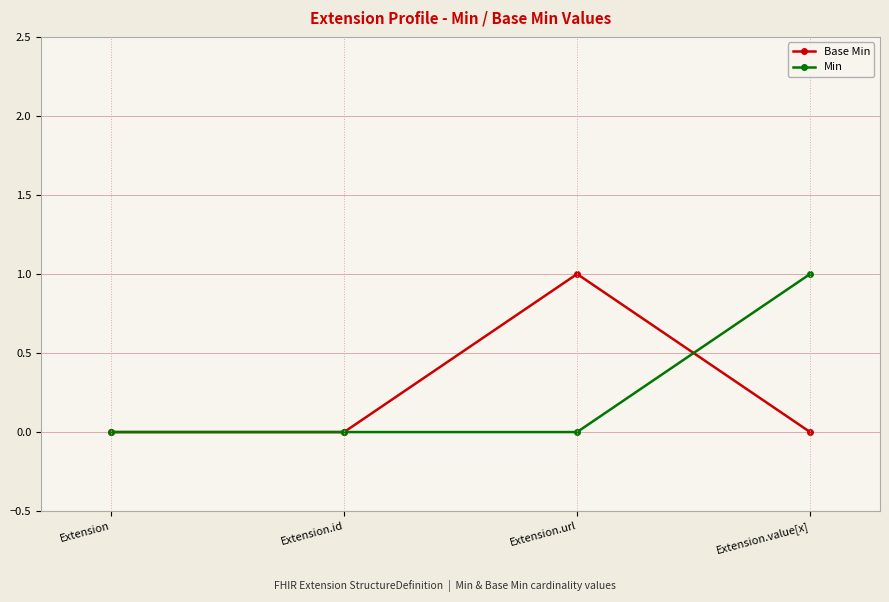

How many lines are shown in the chart?

2